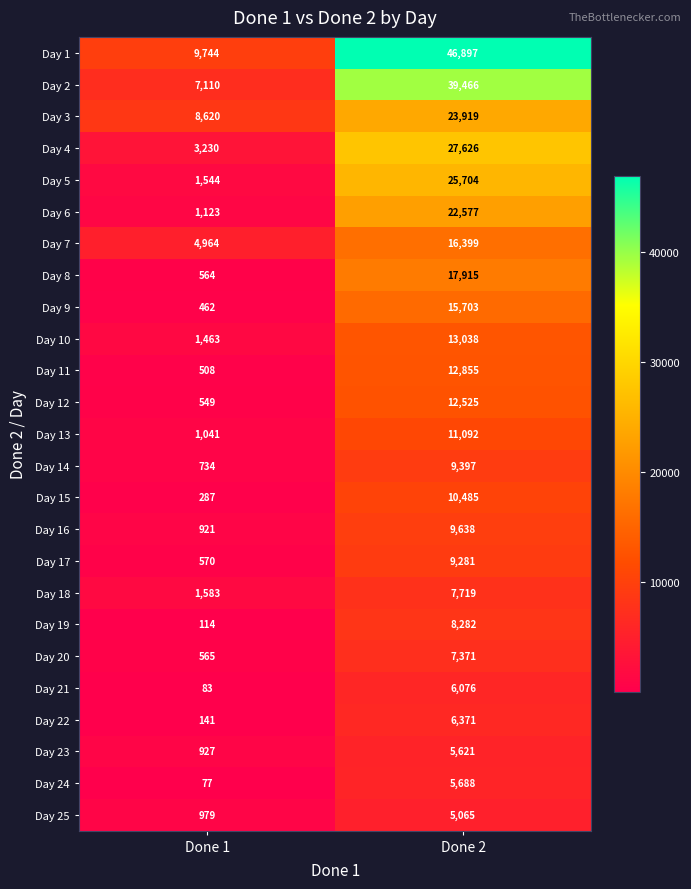

Which category has the highest value across all series?

Done 2